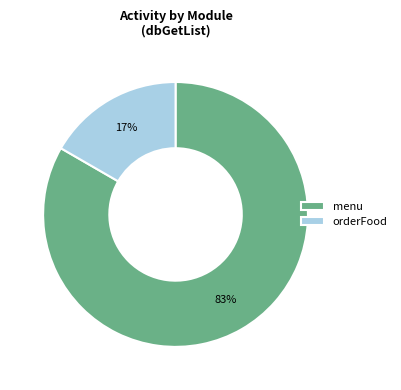

Which has a higher value, orderFood or menu?

menu